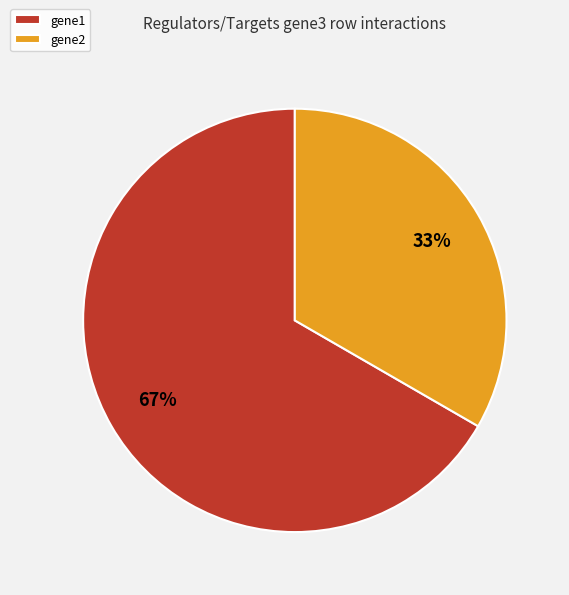

Combined, do gene1 and gene2 account for over 50%?

Yes